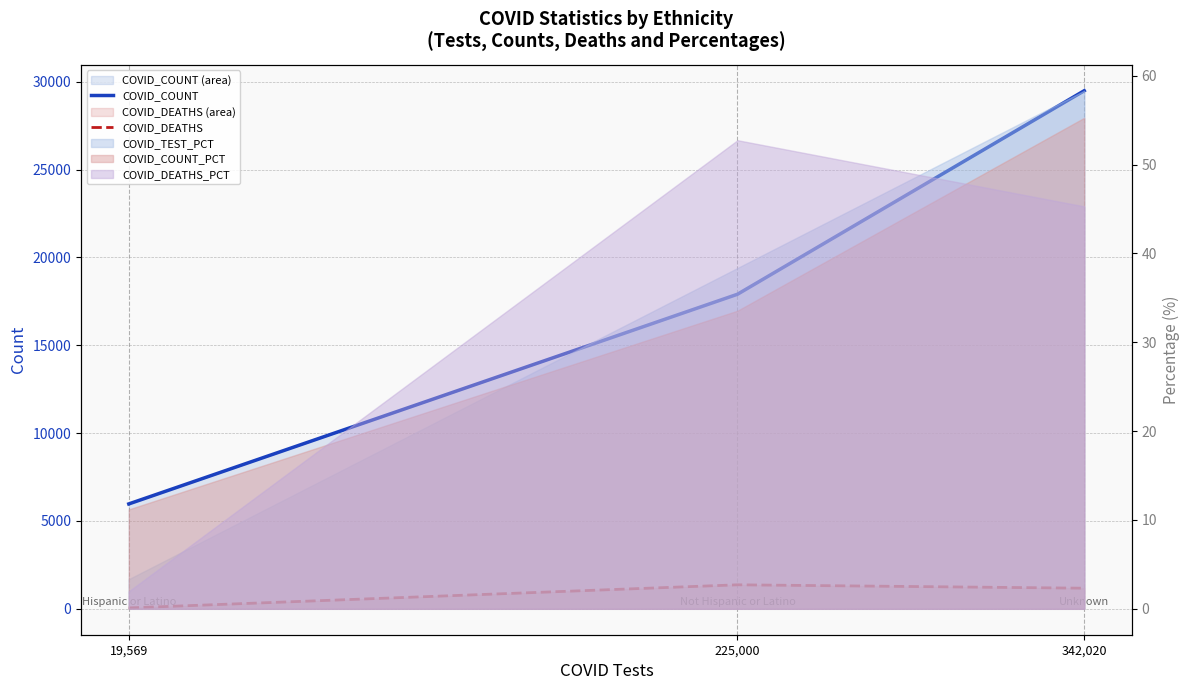

At which label is COVID_COUNT closest to 17731?

225,000